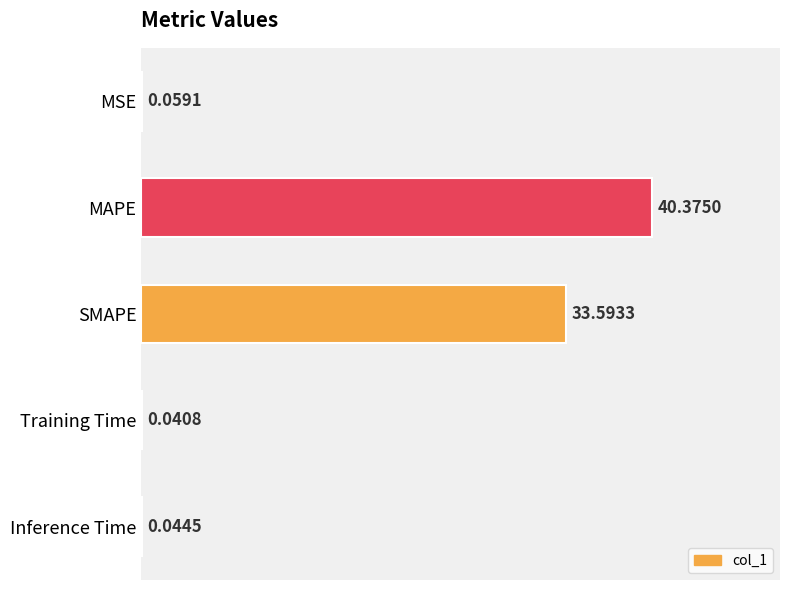

Are the bars horizontal?

Yes